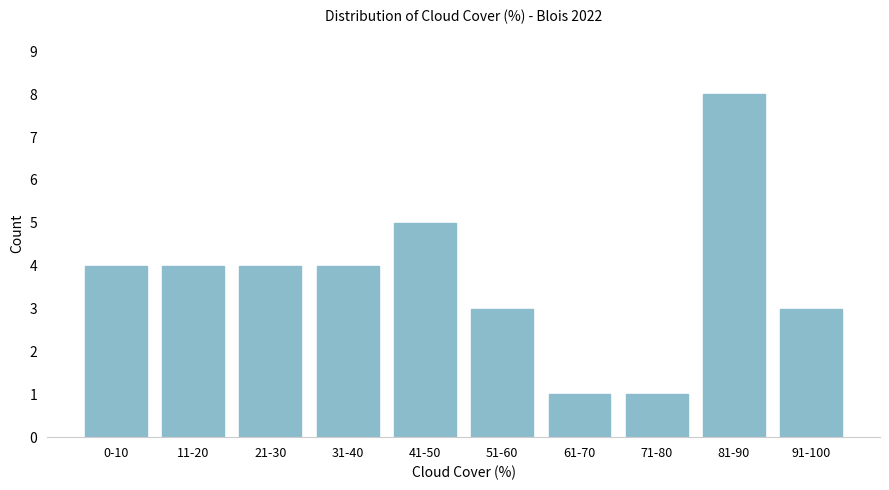

Reading left to right, list all the values displayed in this chart.

4	4	4	4	5	3	1	1	8	3